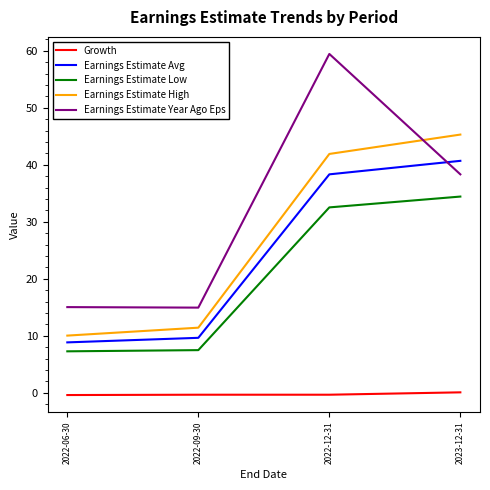

How many values in the Earnings Estimate Avg series are below 38?

2